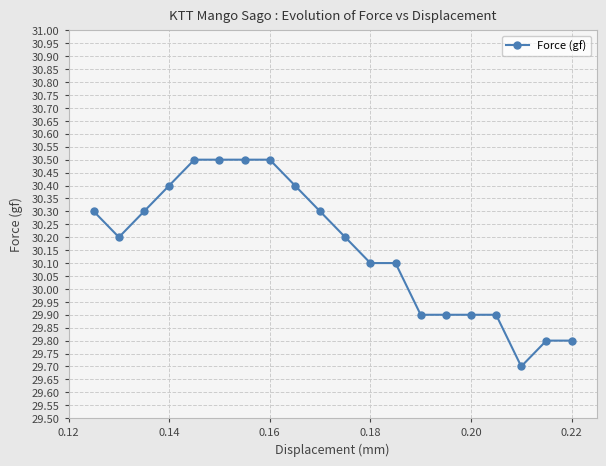

How many values are between 29 and 30?

7